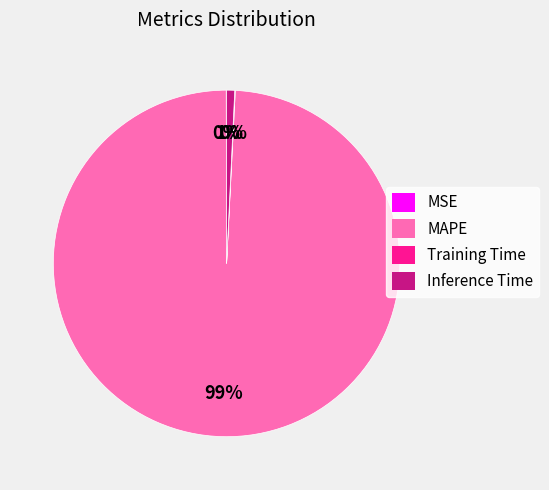

To the nearest percent, what is the average slice percentage?

25%